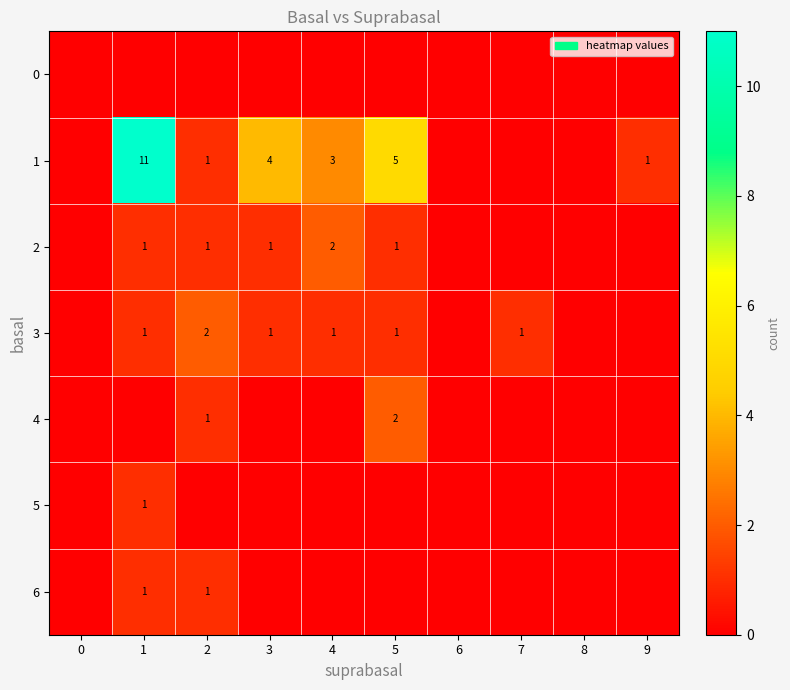

At which category is the sum across all series the highest?

1